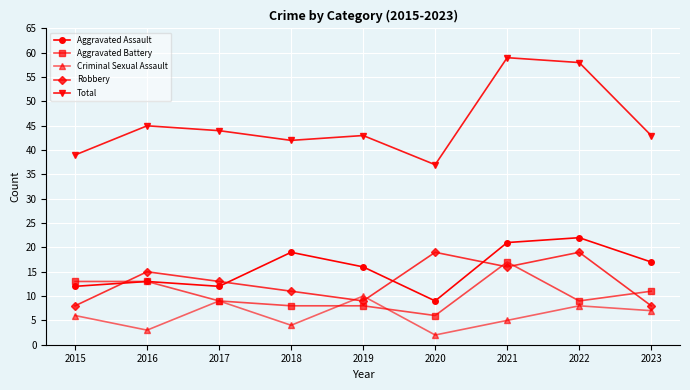

True or false: Total has more than 0 points higher than both neighbors.

True